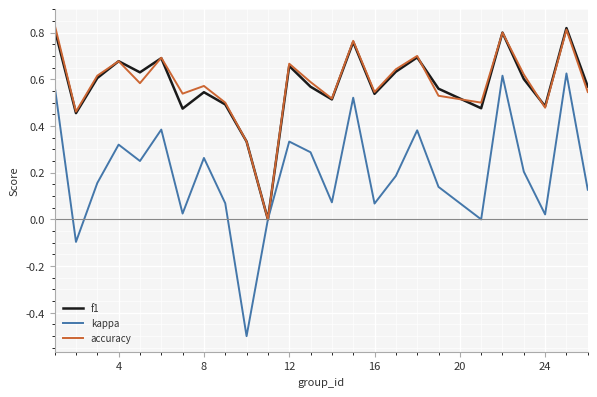

Which series has the largest range (max minus min)?

kappa